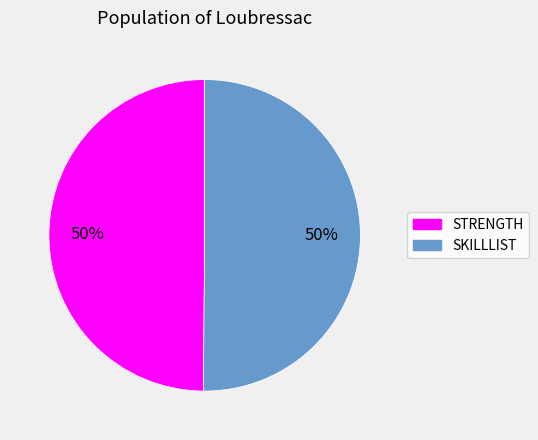

What percentage is the SKILLLIST slice, to the nearest percent?

50%